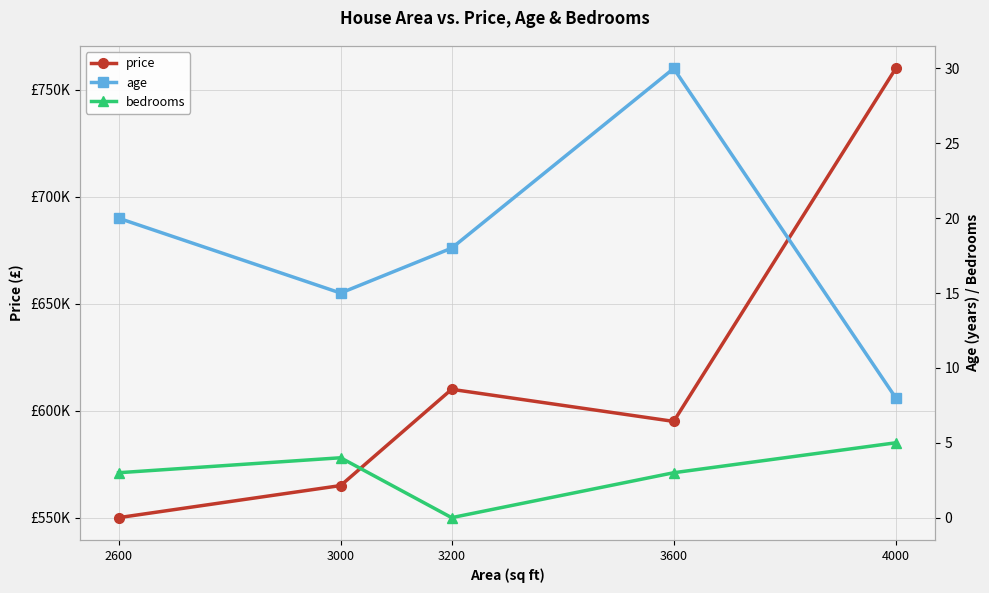

At 3600, list the series in order from largest to smallest.

price, age, bedrooms